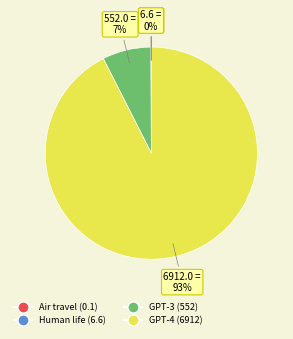

To the nearest percent, what is the average slice percentage?

25%